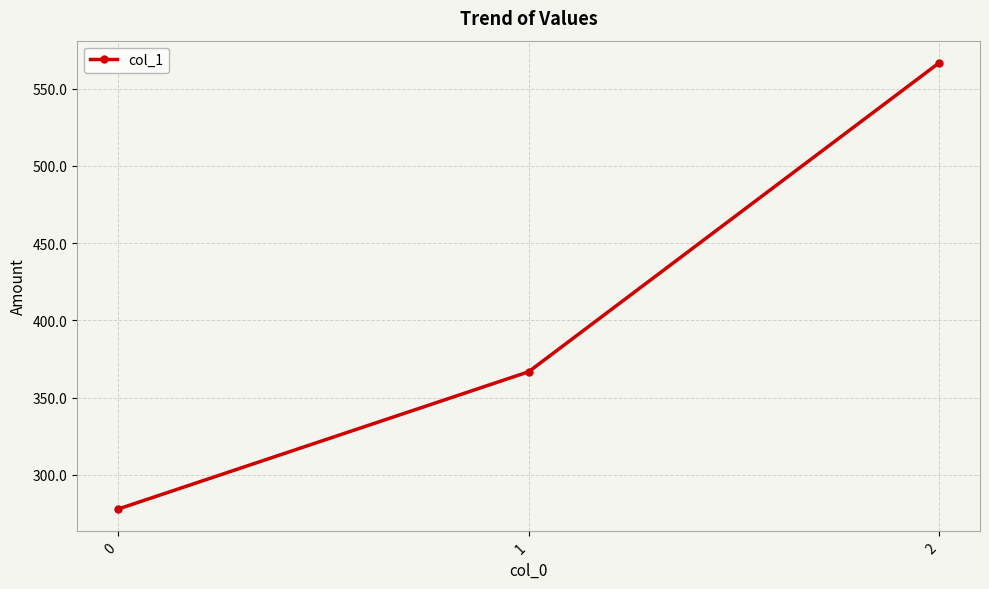

What is the sum of the values at 1 and 0?

644.4